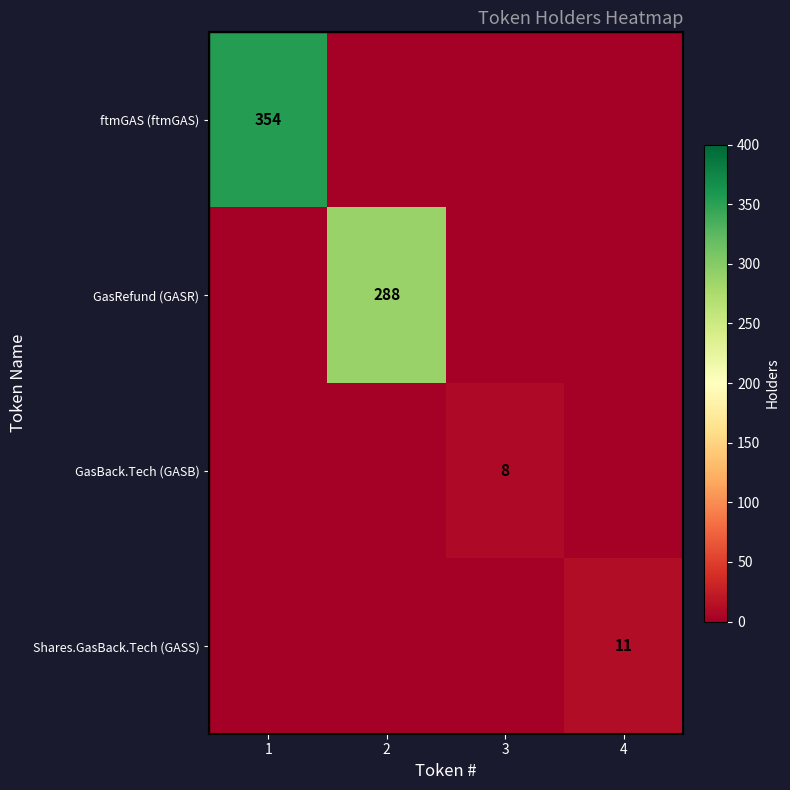

The Shares.GasBack.Tech (GASS) series shows 11 at 4. True or false?

True